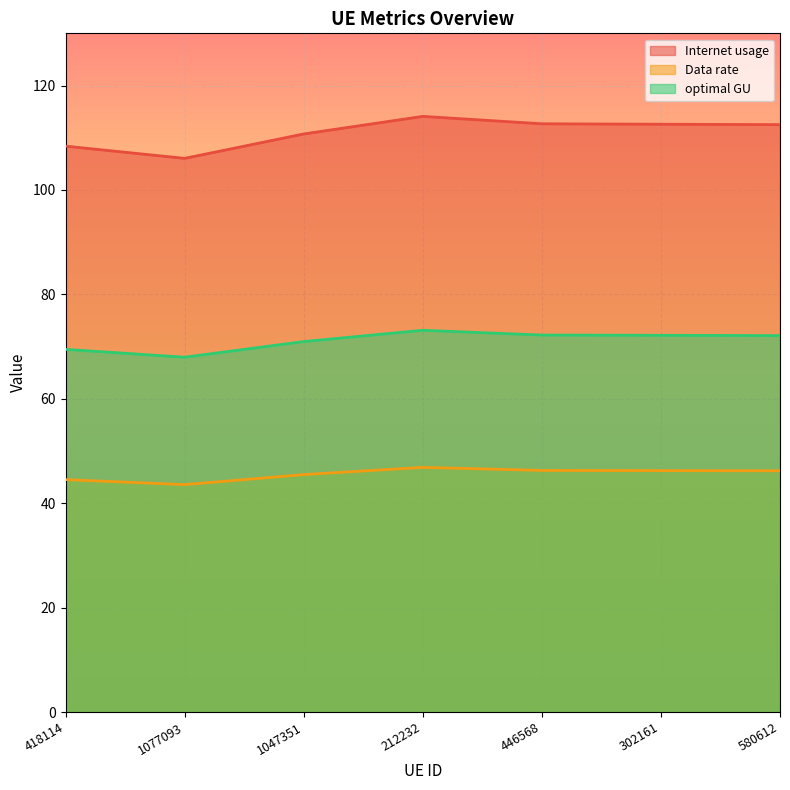

True or false: Internet usage and Data rate cross at least once.

False